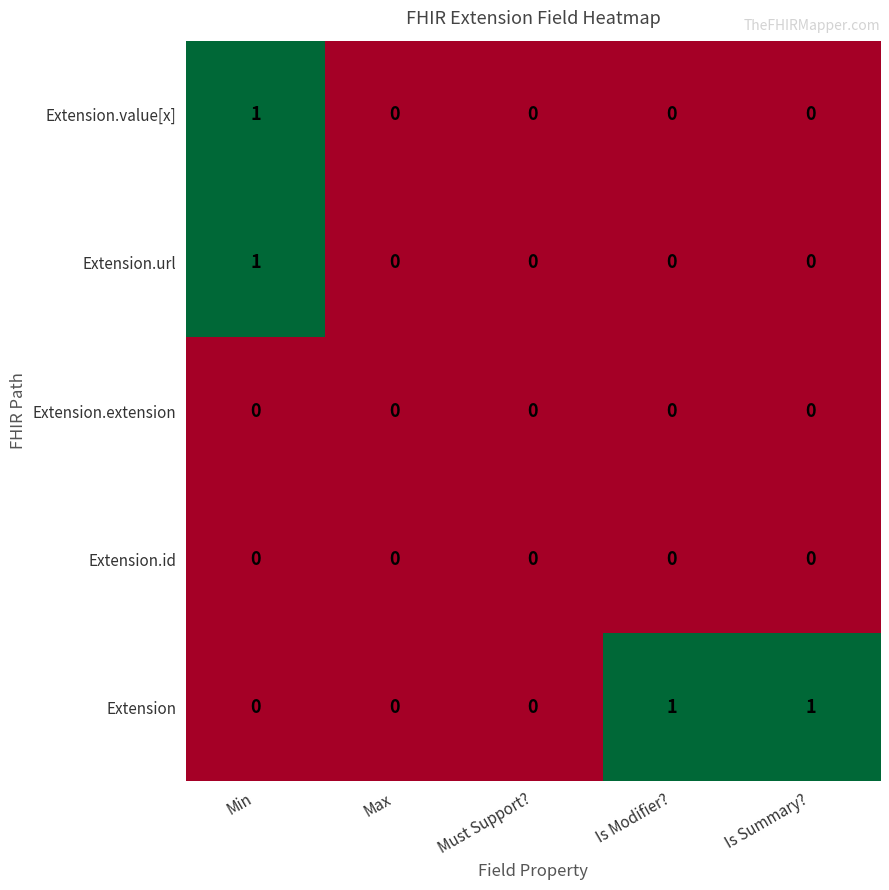

Is it true that Extension.id equals 0 at Max?

True